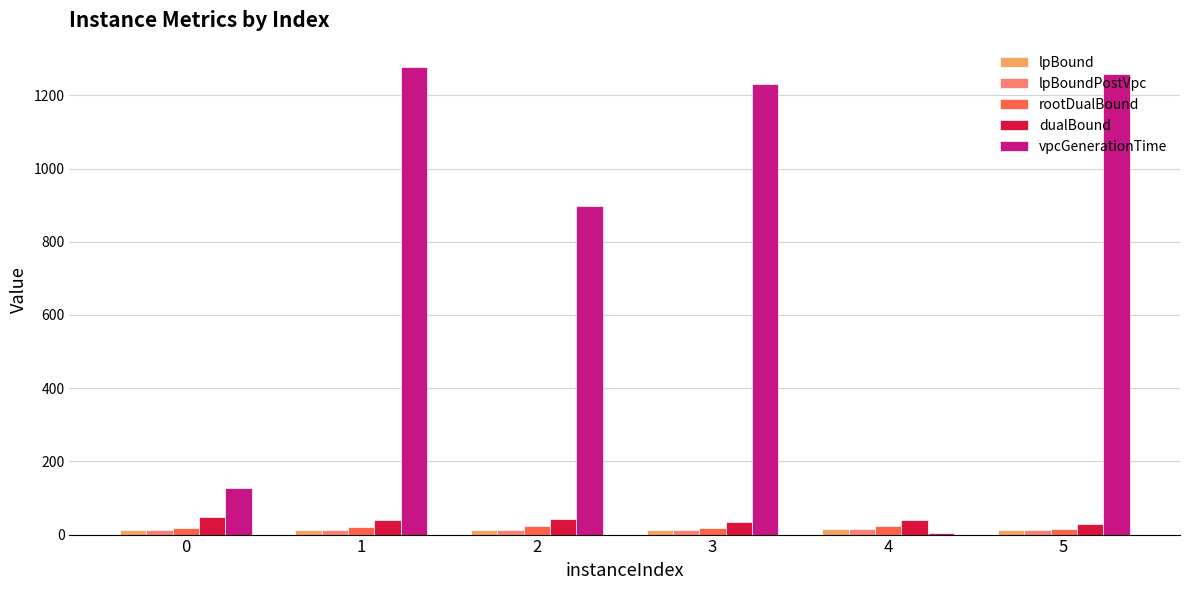

What are all the series names shown in the legend?

lpBound, lpBoundPostVpc, rootDualBound, dualBound, vpcGenerationTime